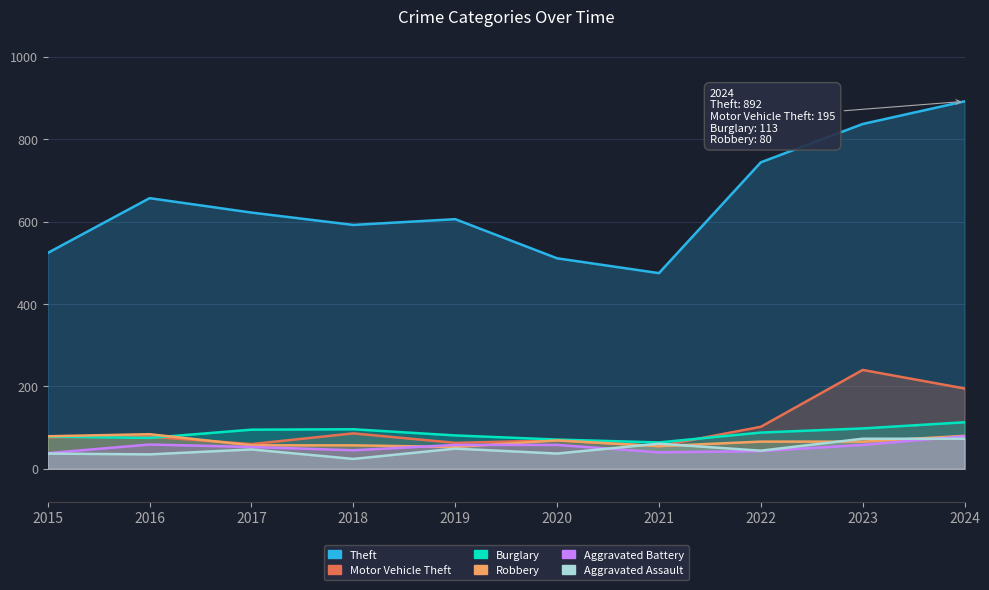

At which label does Robbery first exceed 66?

2015